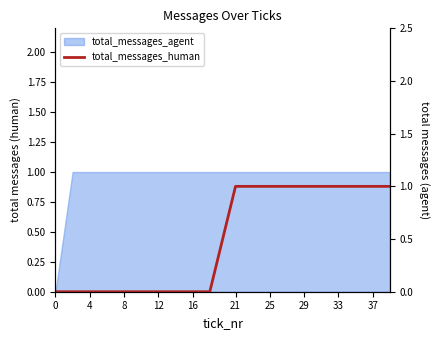

Count the values in the range 0 to 1.

20